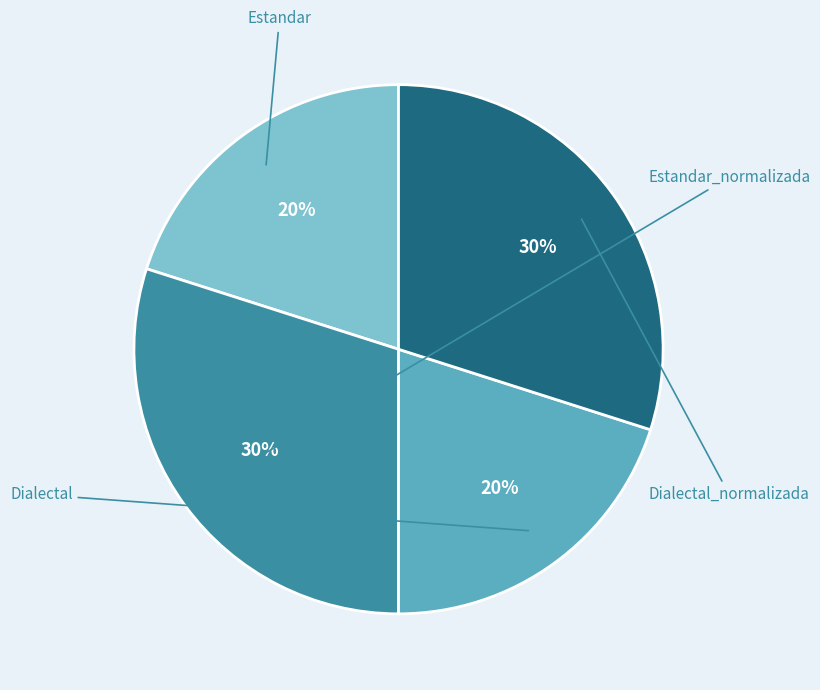

What is the smallest slice in the pie chart?

Estandar